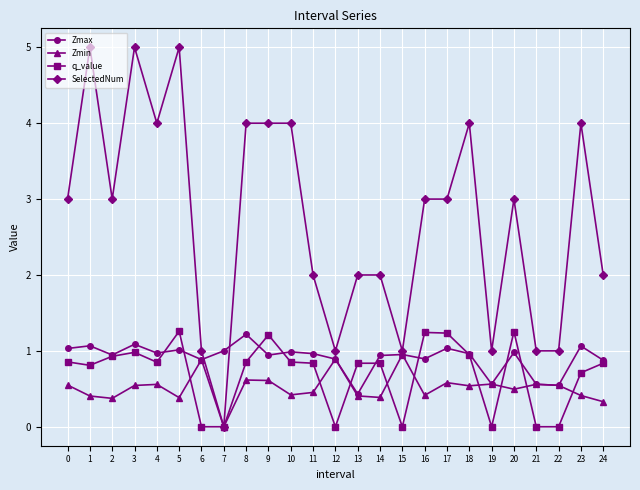

What is the difference between the highest and lowest values at 0?

2.5